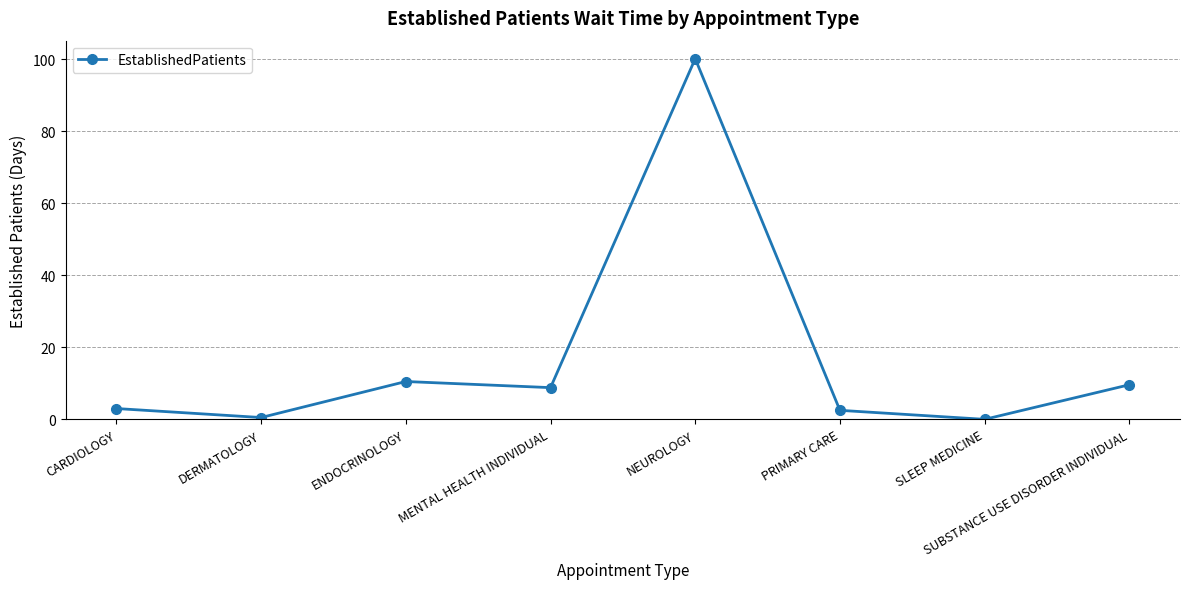

What is the difference between the maximum and minimum values?

100.1